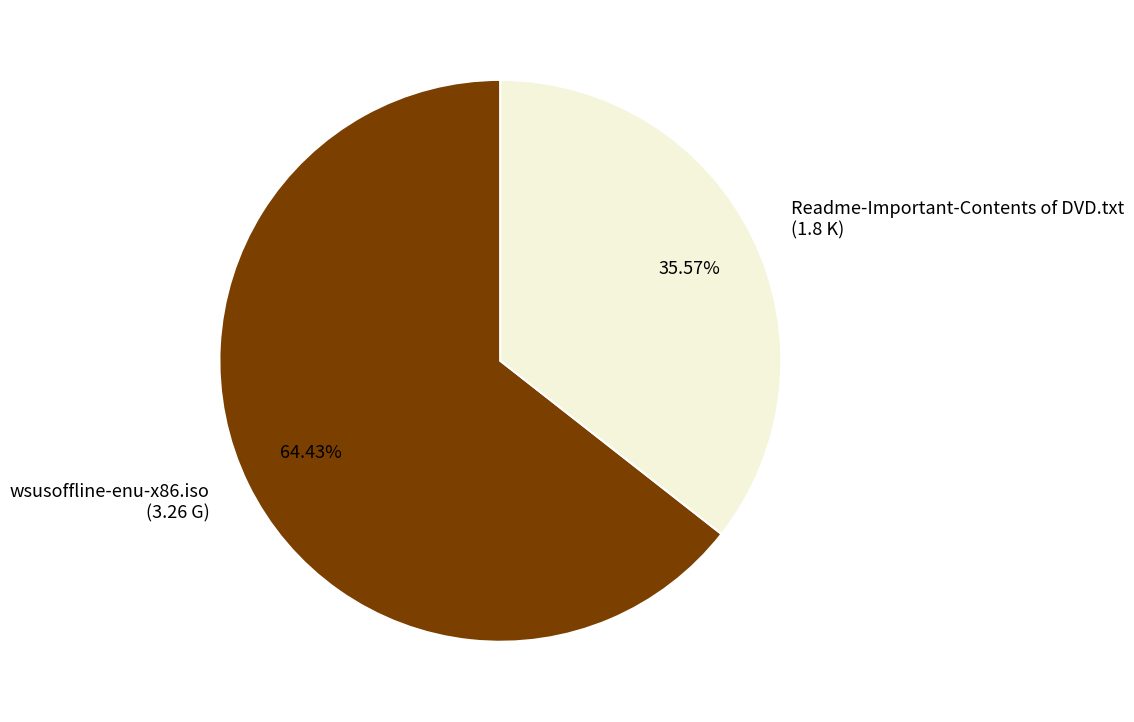

How many slices are in this pie chart?

2